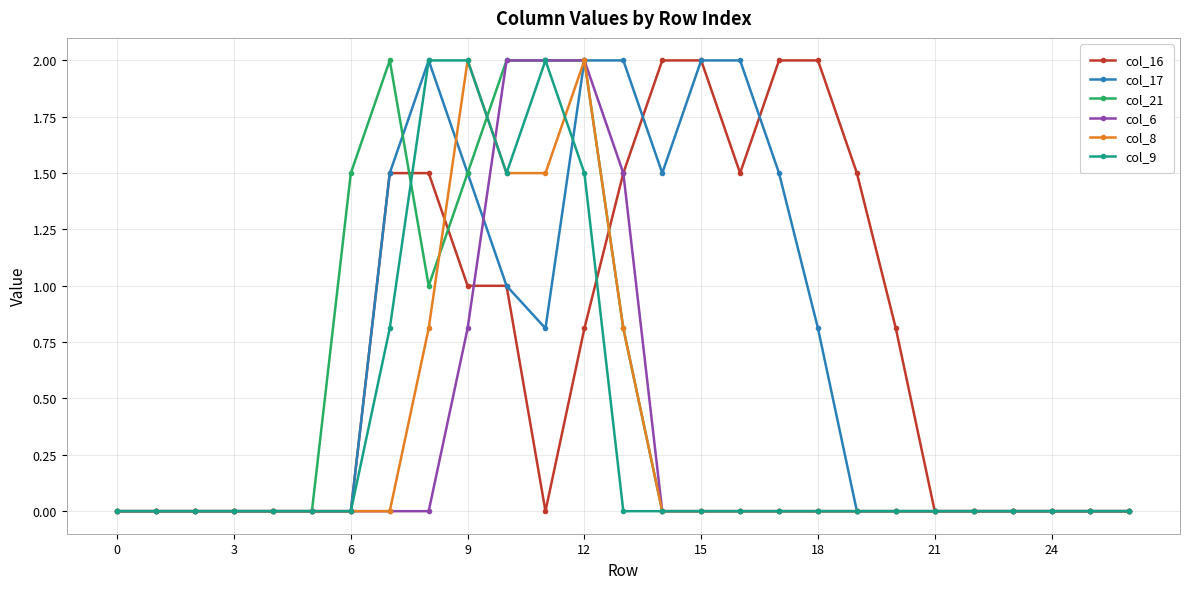

True or false: col_8 has more than 0 interior local peaks.

True